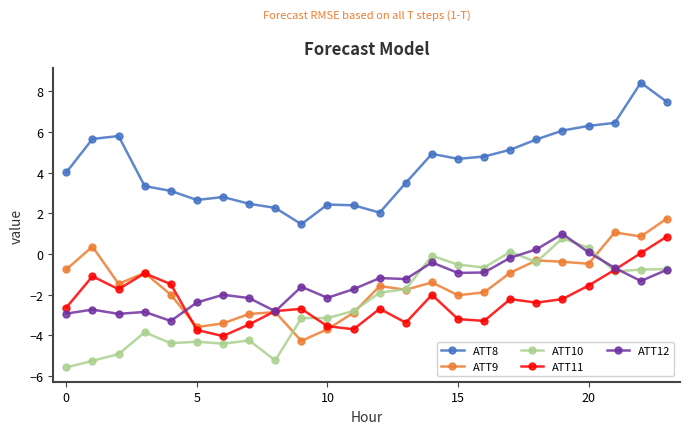

True or false: ATT11 and ATT8 cross at least once.

False